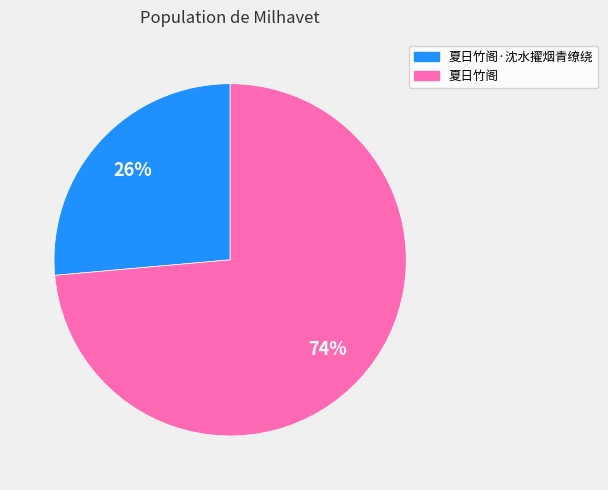

How many slices are in this pie chart?

2